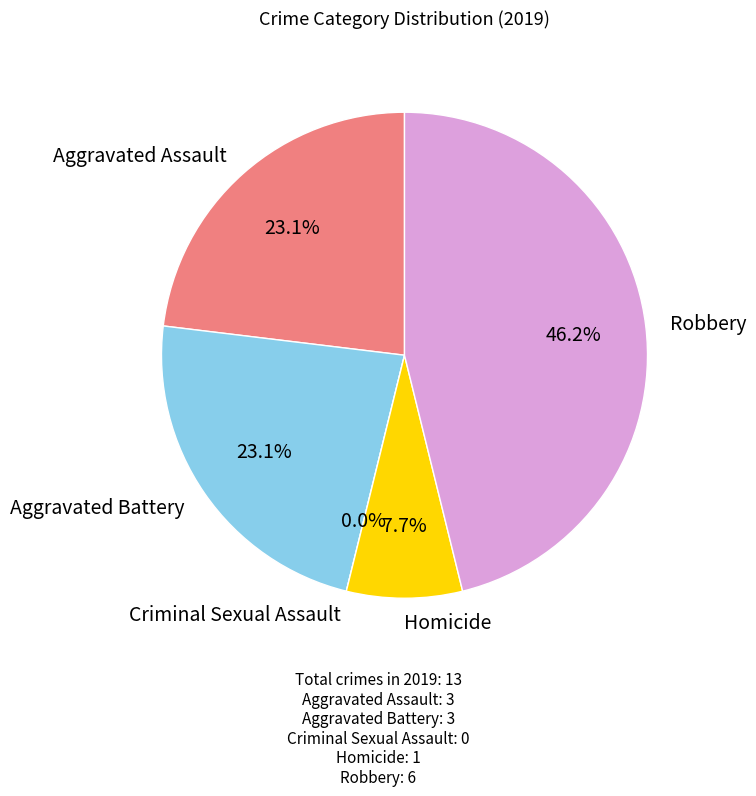

Is it true that Homicide is 8% of the pie?

True